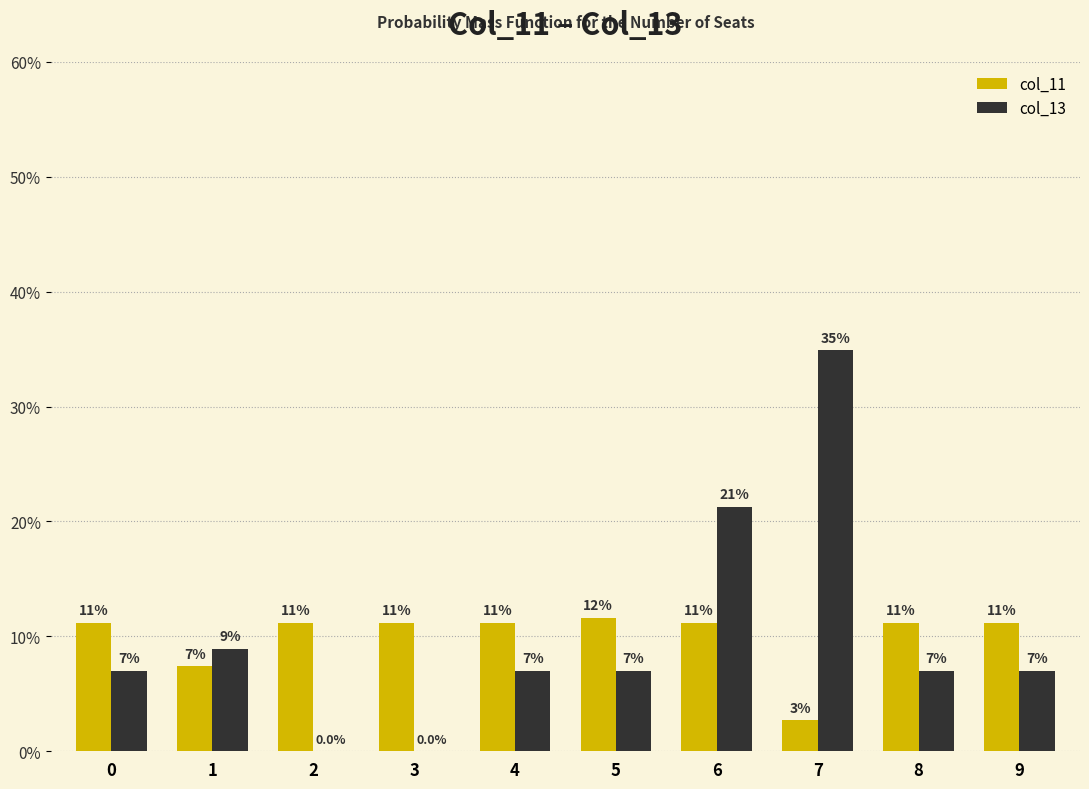

At which category is the sum across all series the highest?

7